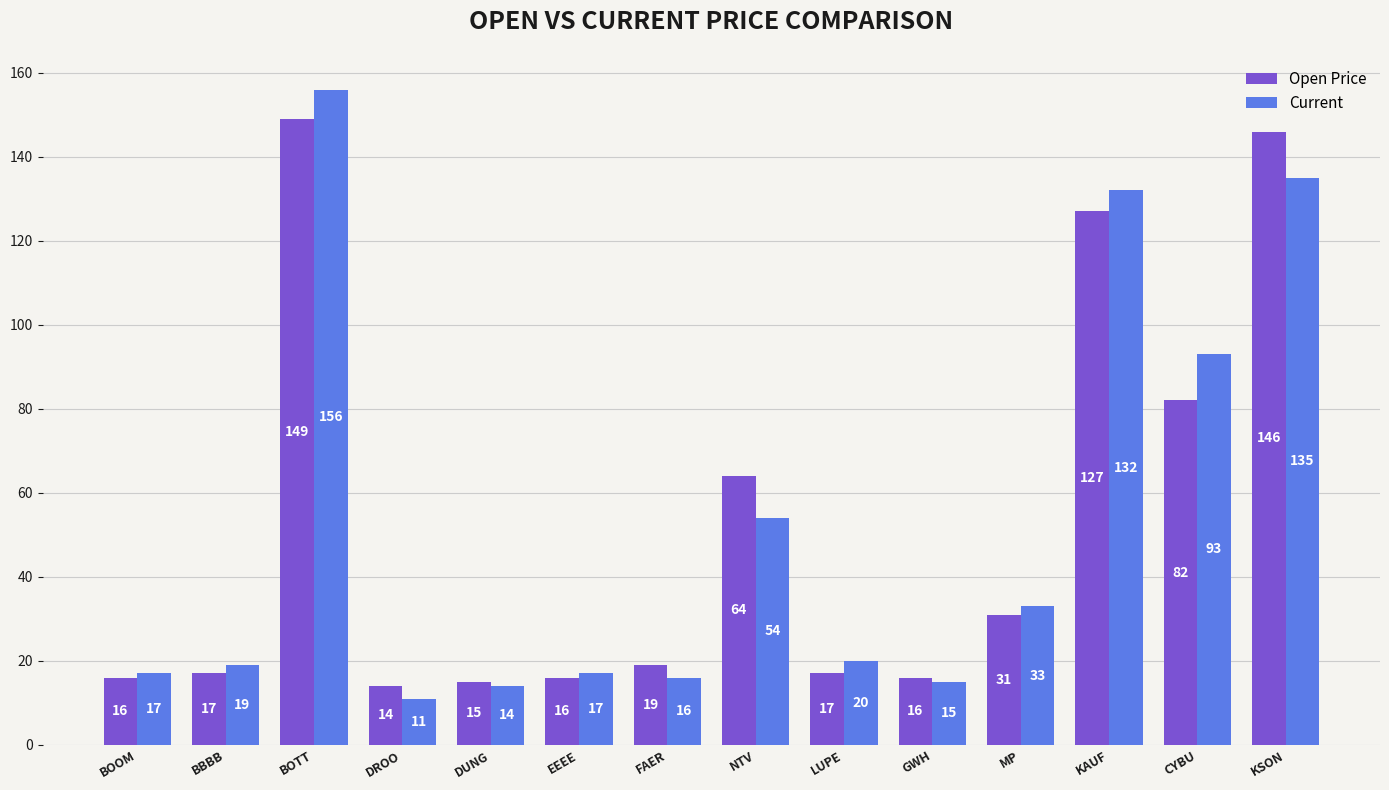

List the series in order of their peak value, highest first.

Current, Open Price